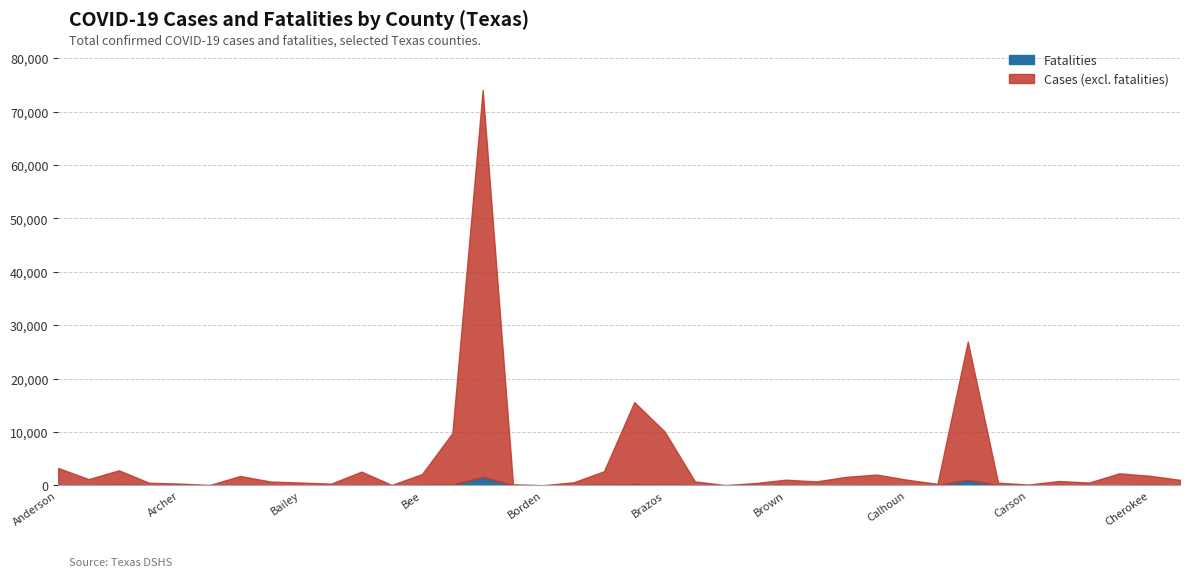

What are all the series names shown in the legend?

Fatalities, Cases (excl. fatalities)